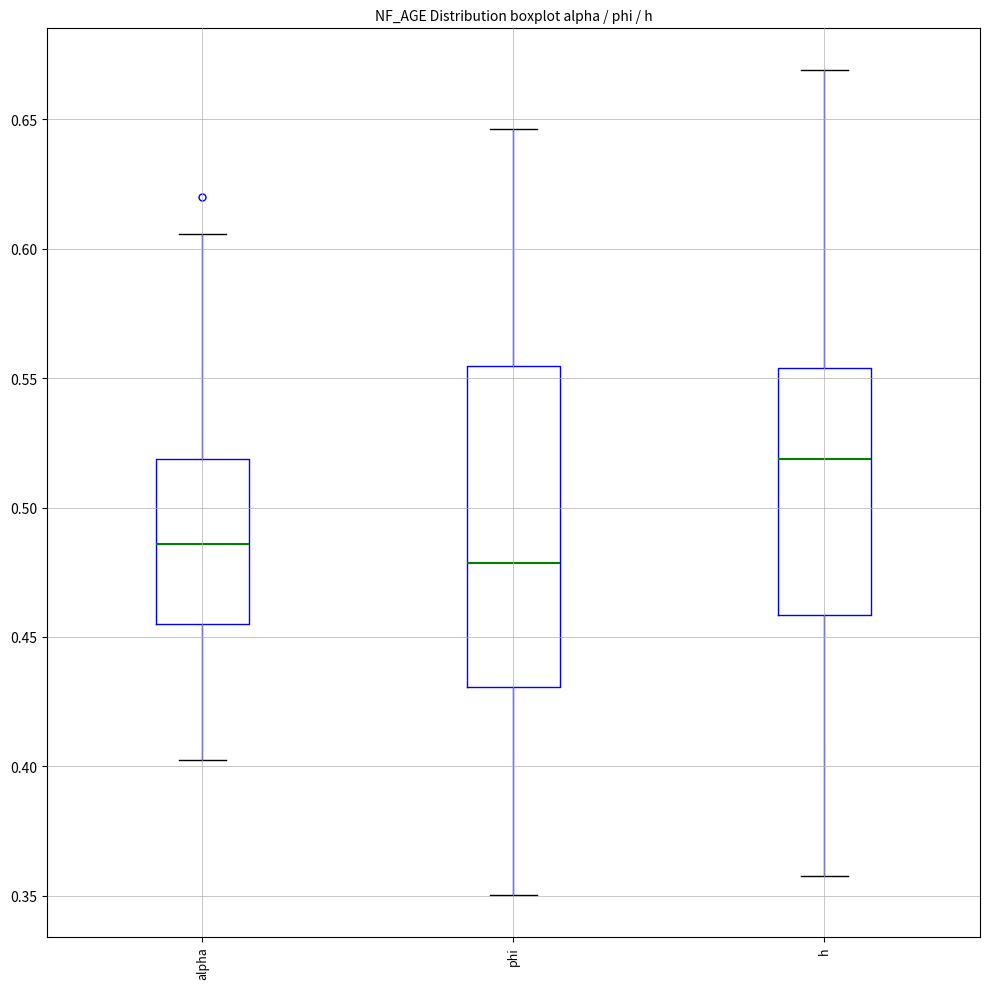

Reading left to right, read every box against the y-axis: the position of its median line, the range the box covers, and the ends of its whiskers. The values are not printed on the chart, so give them approximately, as read against the axis.

alpha: median 0.485, box 0.455 to 0.520, whiskers 0.400 to 0.605
phi: median 0.480, box 0.430 to 0.555, whiskers 0.350 to 0.645
h: median 0.520, box 0.460 to 0.555, whiskers 0.360 to 0.670